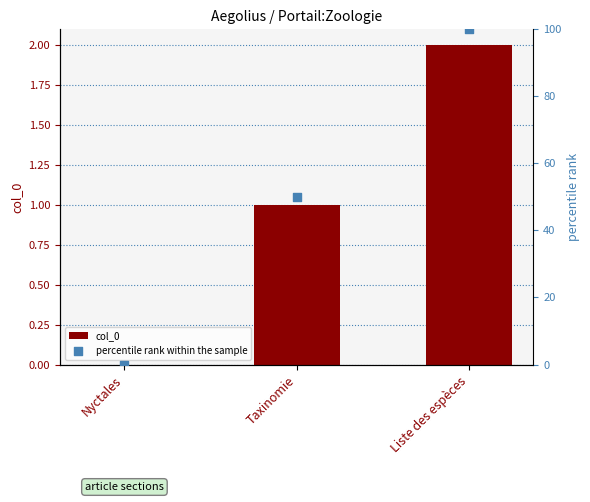

Is the value of percentile rank within the sample at Liste des espèces greater than the value of col_0 at Nyctales?

Yes